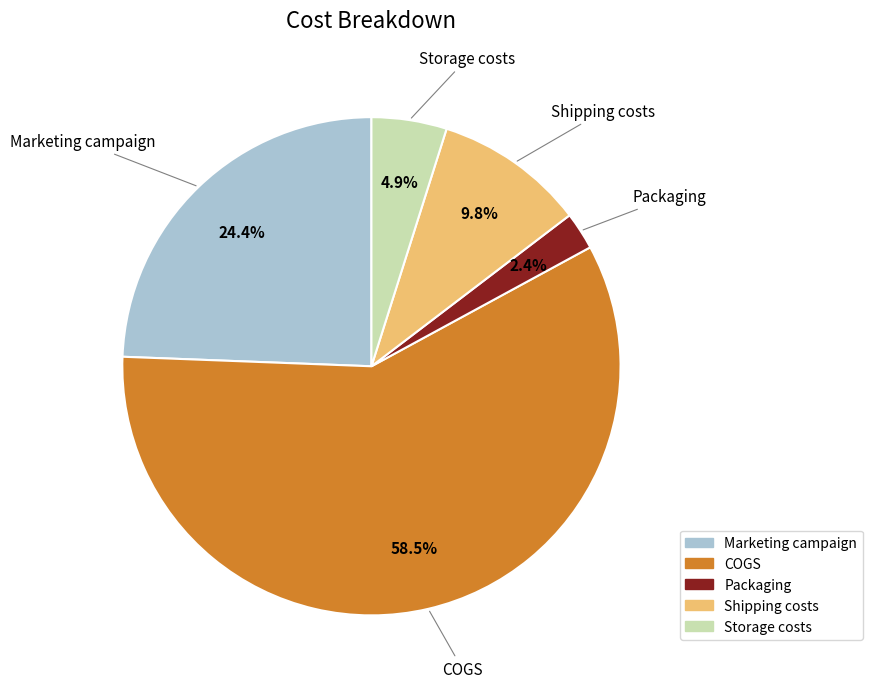

What is the ratio of the value at Packaging to the value at Storage costs?

0.5